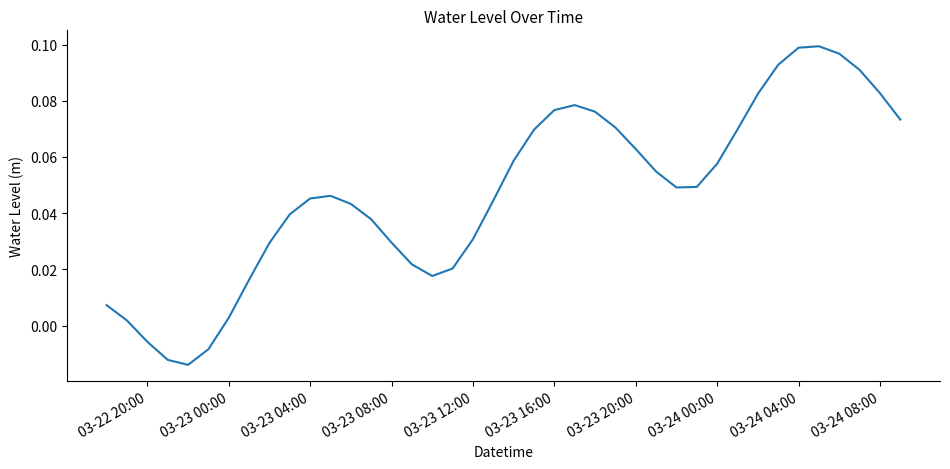

Is this an area chart (filled region under the line)?

No